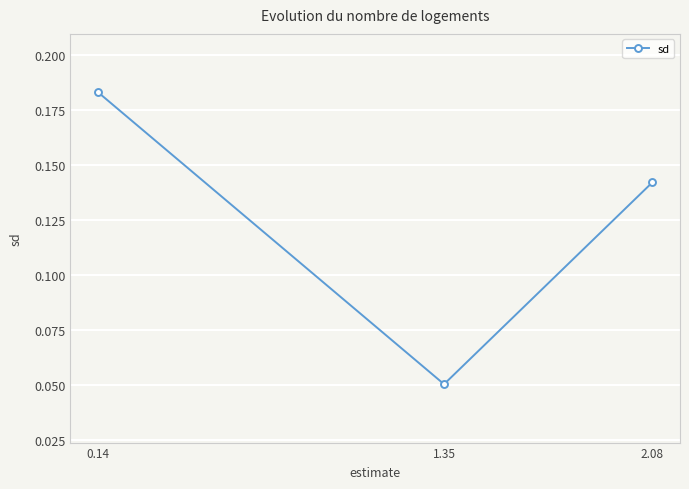

Reading right to left, list all the values displayed in this chart.

0.14=0.2	1.35=0.1	2.08=0.1